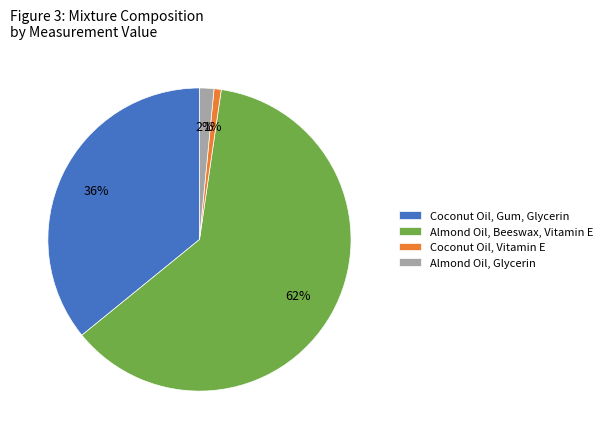

Combined, do Coconut Oil, Gum, Glycerin and Almond Oil, Glycerin account for over 50%?

No